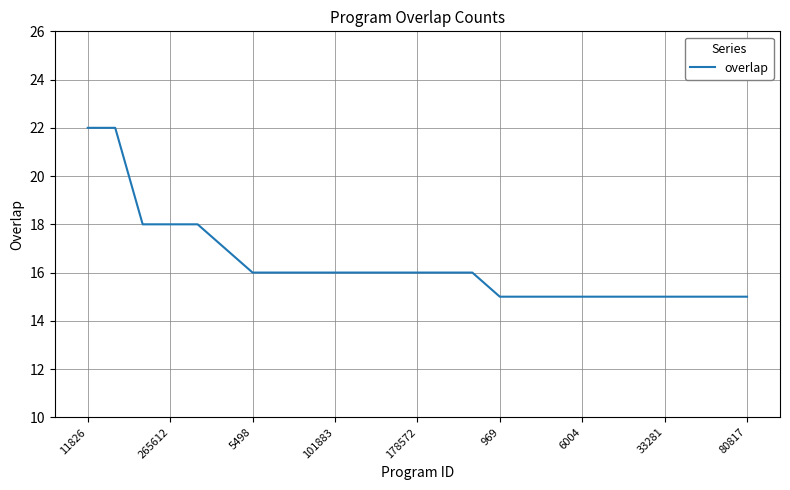

What is the greatest value displayed?

22